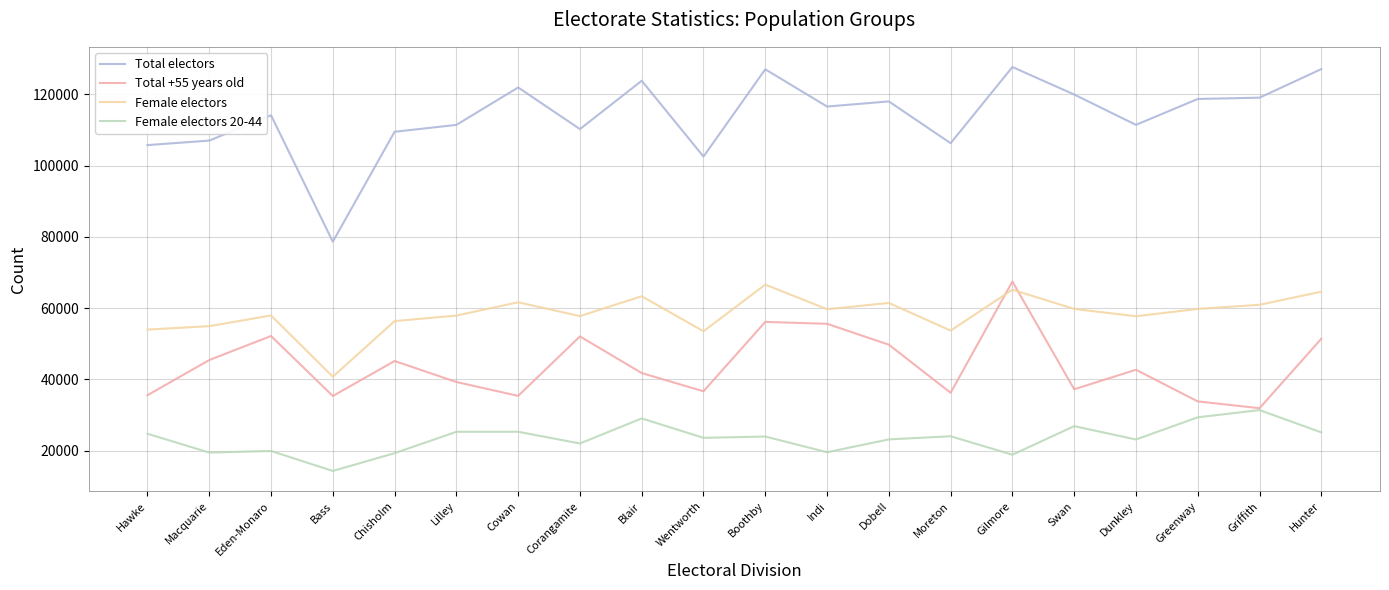

What is the sum of all Female electors 20-44 values?

468753